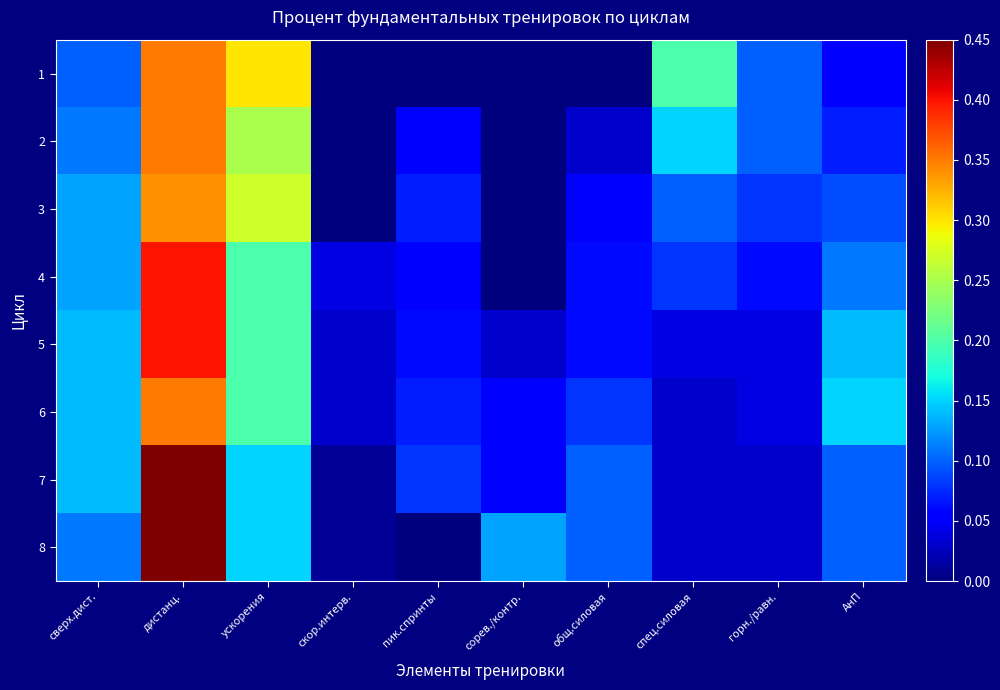

Between скор.интерв. and АнП, which series saw the biggest shift?

6